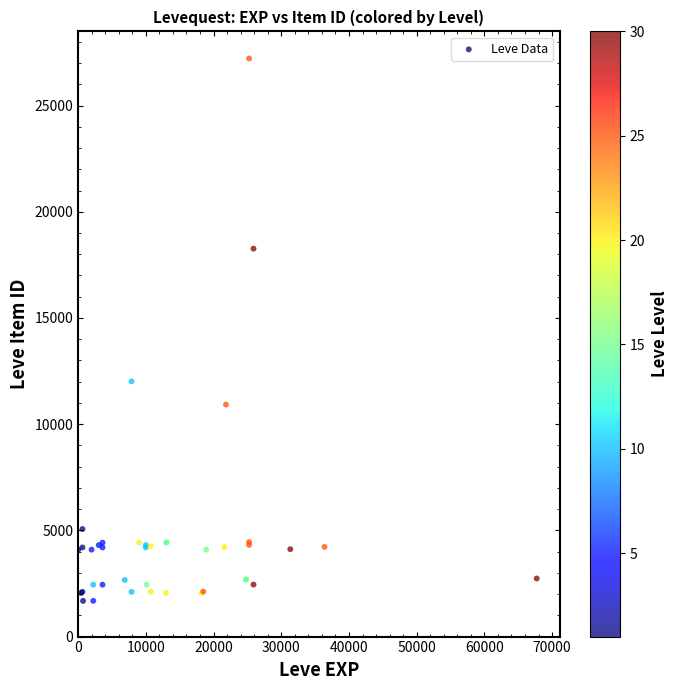

What Y value in the scatter plot is closest to 14448?

12018